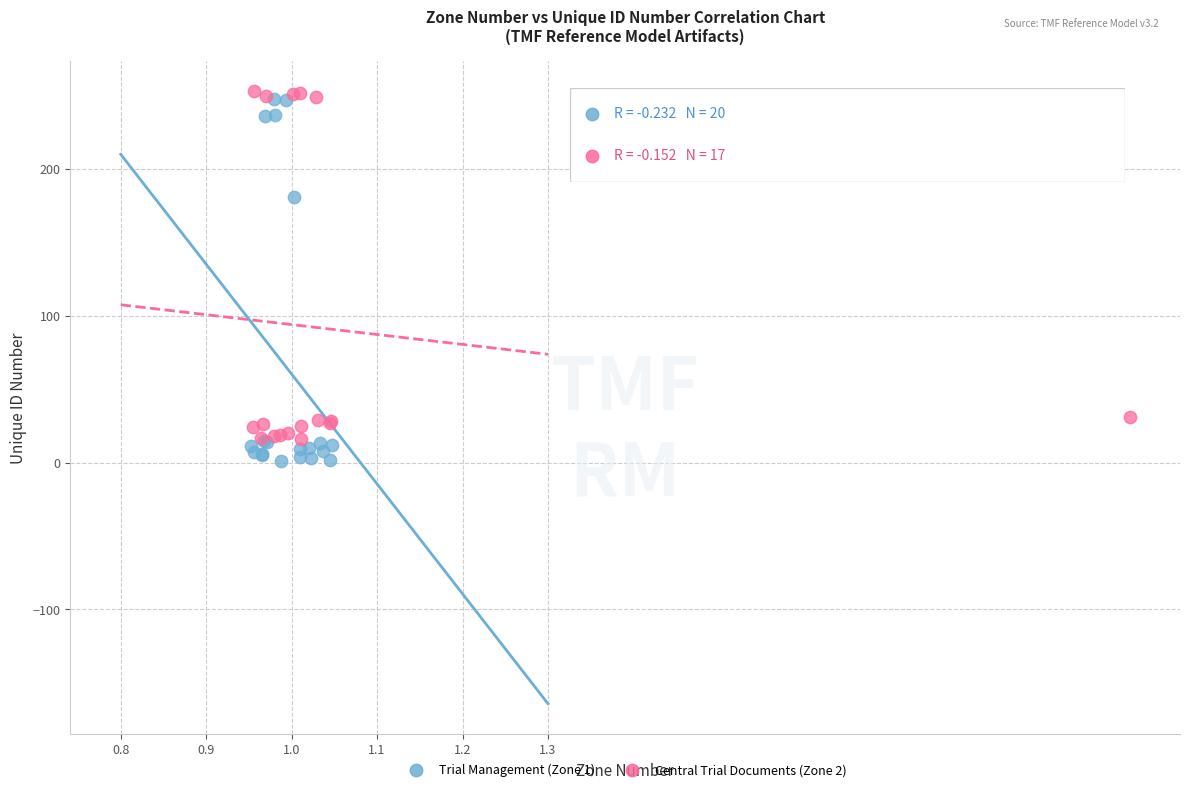

What are all the series names shown in the legend?

Trial Management (Zone 1), Central Trial Documents (Zone 2)